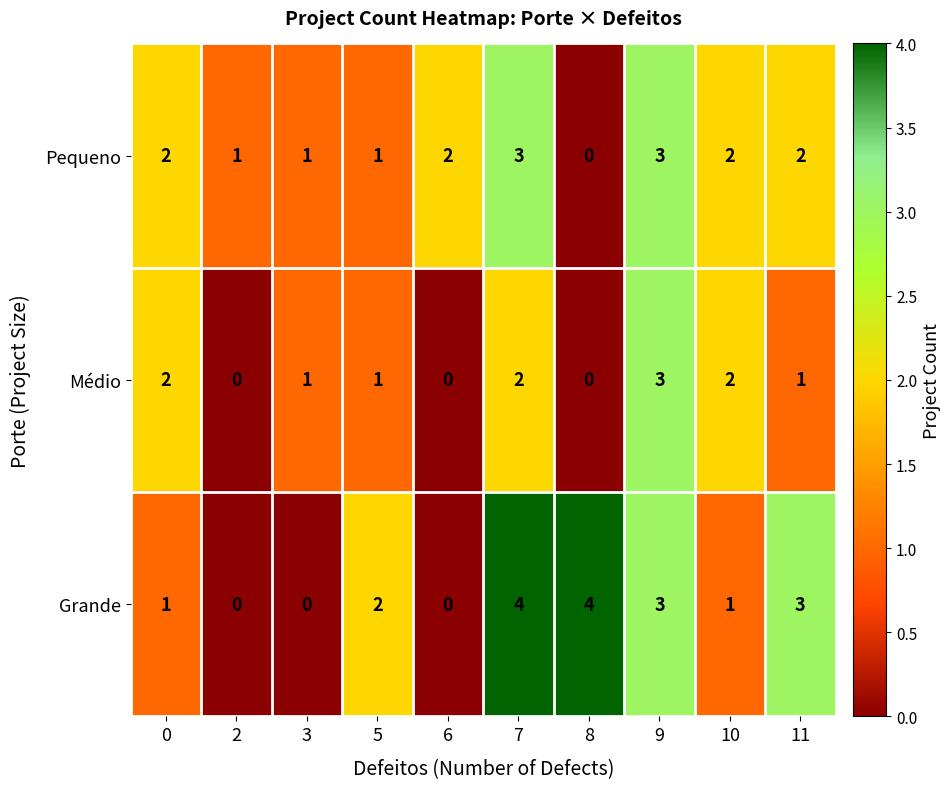

How many Pequeno values are between 1 and 2?

7